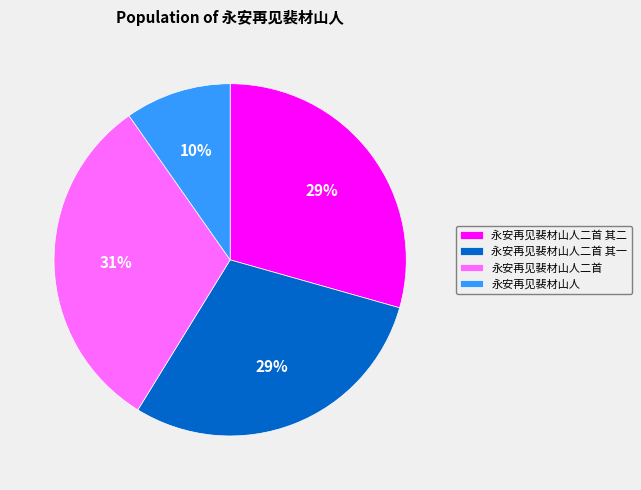

To the nearest percent, what is the combined percentage of 永安再见裴材山人 and 永安再见裴材山人二首 其二?

39%